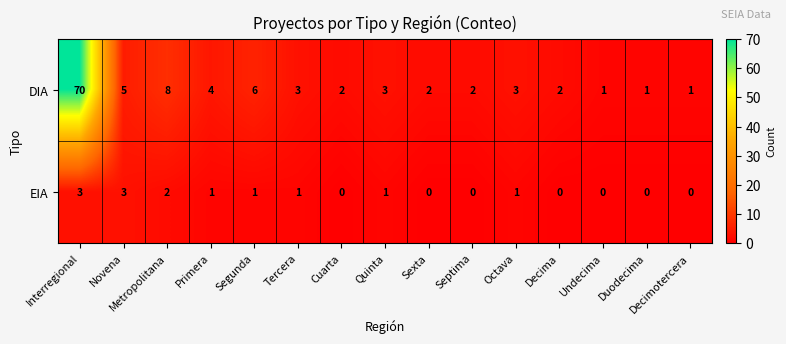

What is the sum of the DIA values at Primera and Interregional?

74